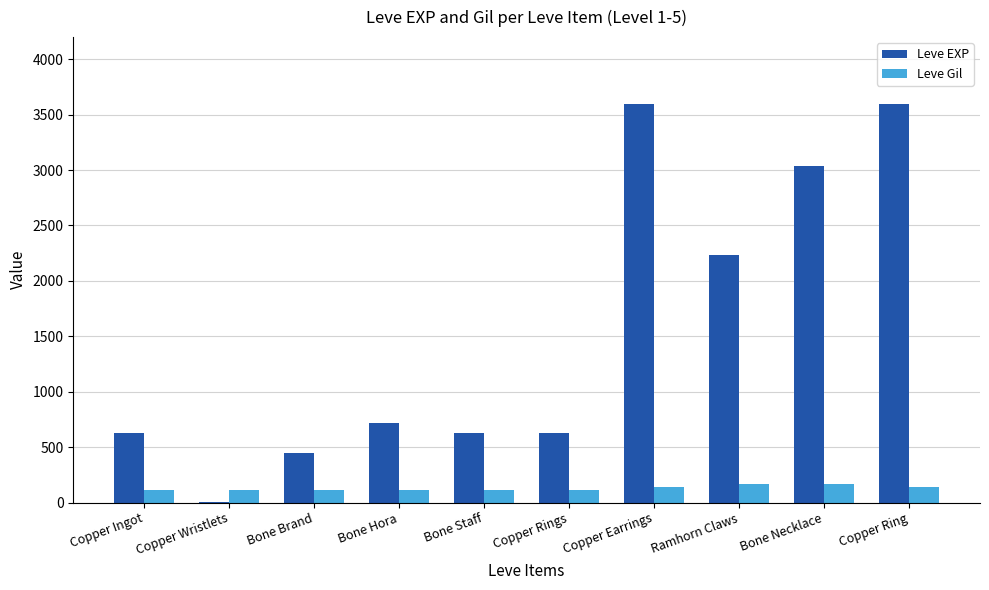

Where is Leve EXP nearest to the value 1800?

Ramhorn Claws